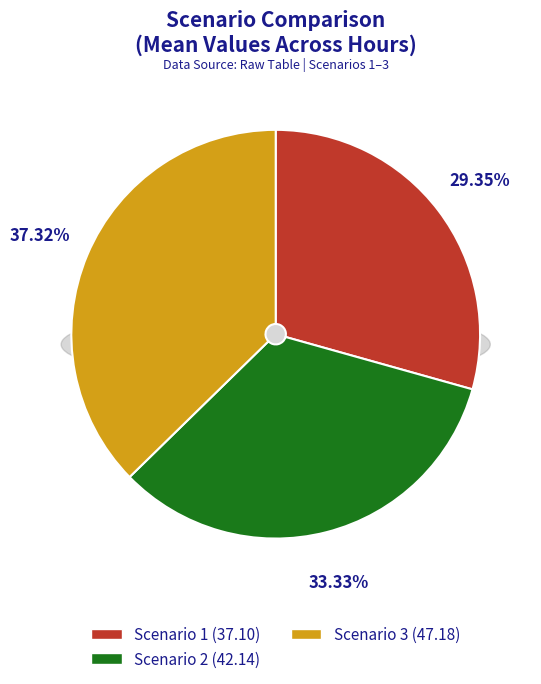

To the nearest percent, what is the average slice percentage?

33%